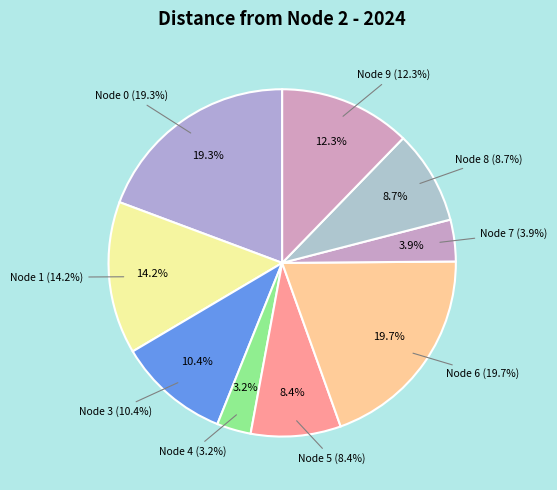

To the nearest percent, what is the combined percentage of 2 and 0?

19%